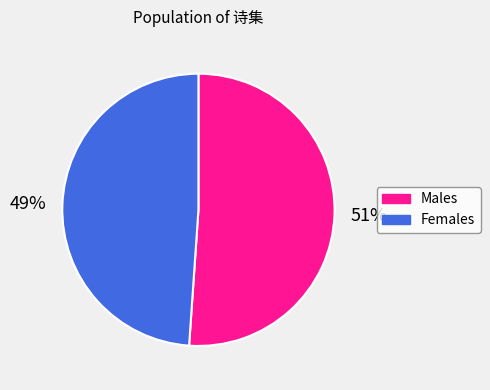

Is there a majority slice in this chart?

Yes